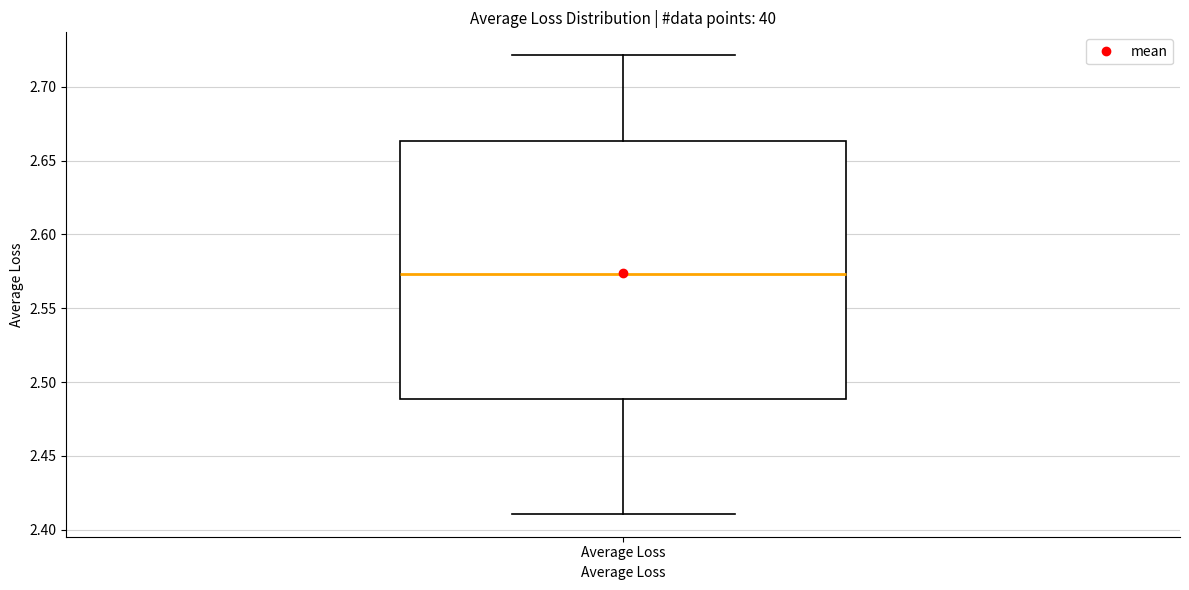

Transcribe this box plot: give where the median line is, the range the box spans, and where the two whiskers end, as read against the y-axis. The values are not printed on the chart, so give them approximately, as read against the axis.

median 2.575, box 2.490 to 2.665, whiskers 2.410 to 2.720